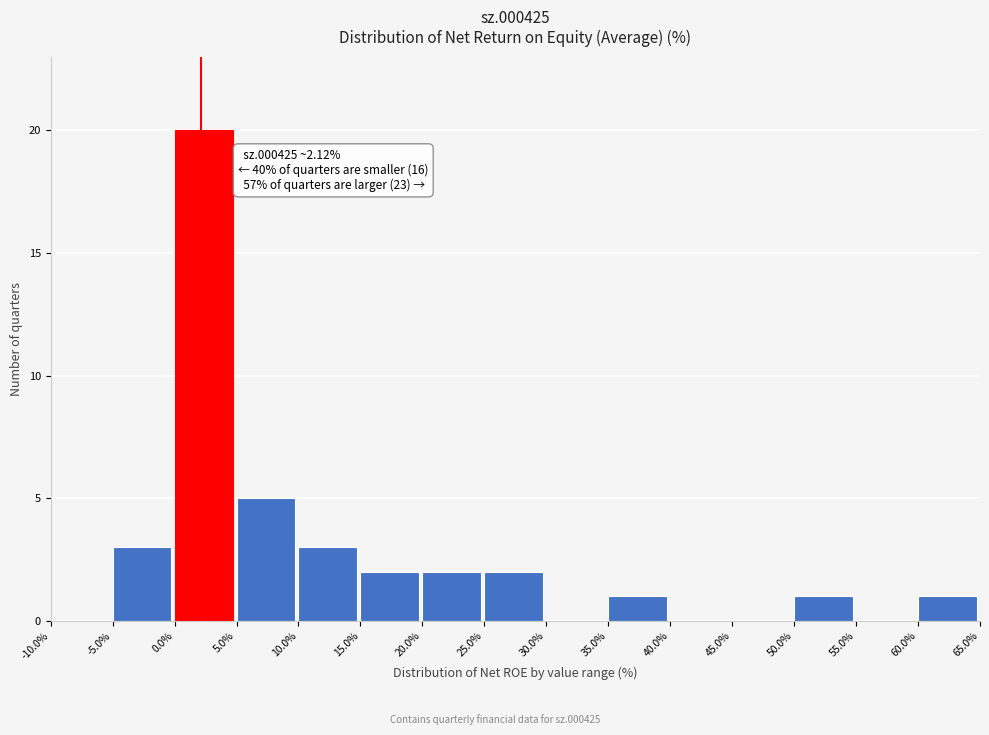

Reading right to left, list all the values displayed in this chart.

60.0%=1	55.0%=0	50.0%=1	45.0%=0	40.0%=0	35.0%=1	30.0%=0	25.0%=2	20.0%=2	15.0%=2	10.0%=3	5.0%=5	0.0%=20	-5.0%=3	-10.0%=0